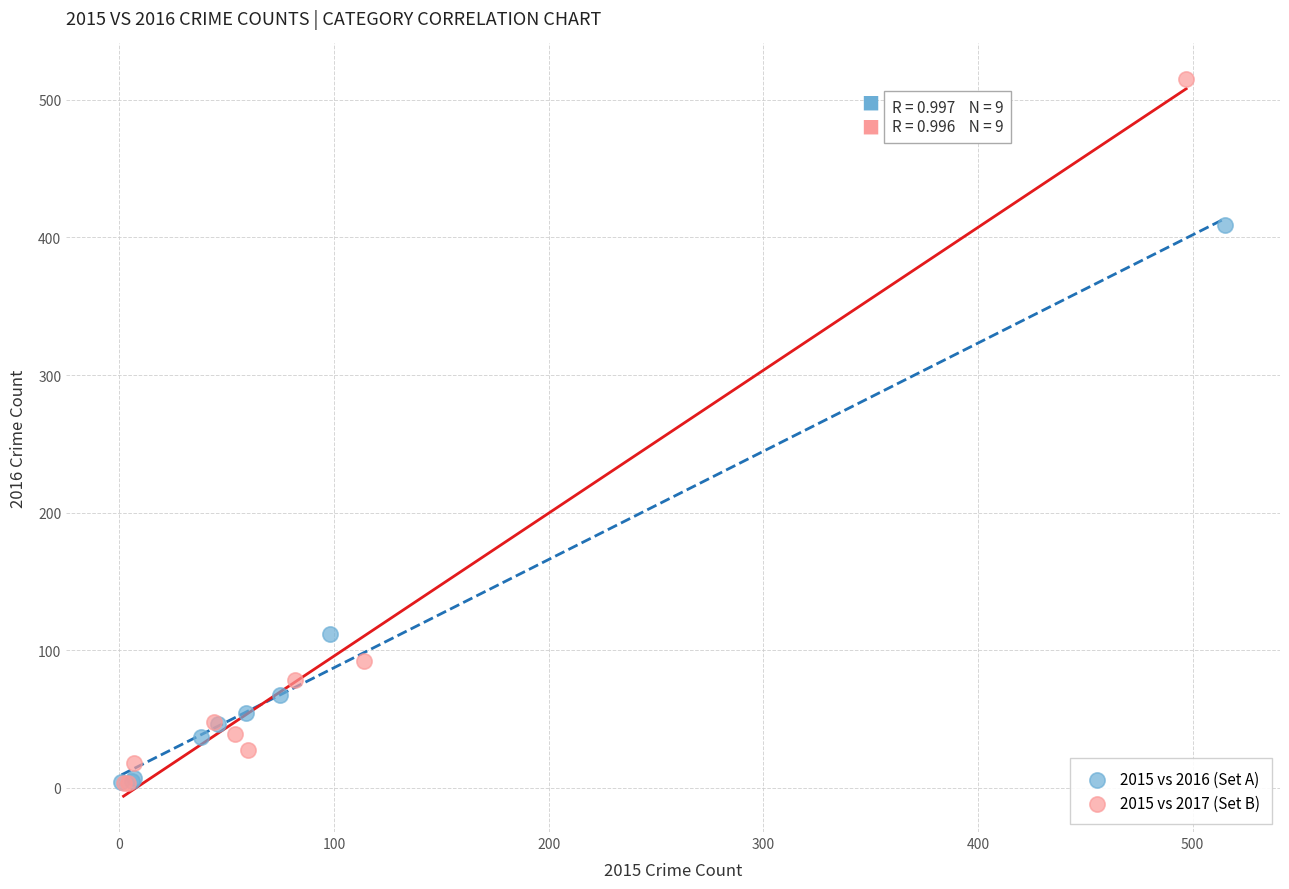

Which series has the widest spread of Y values?

2015 vs 2017 (Set B)